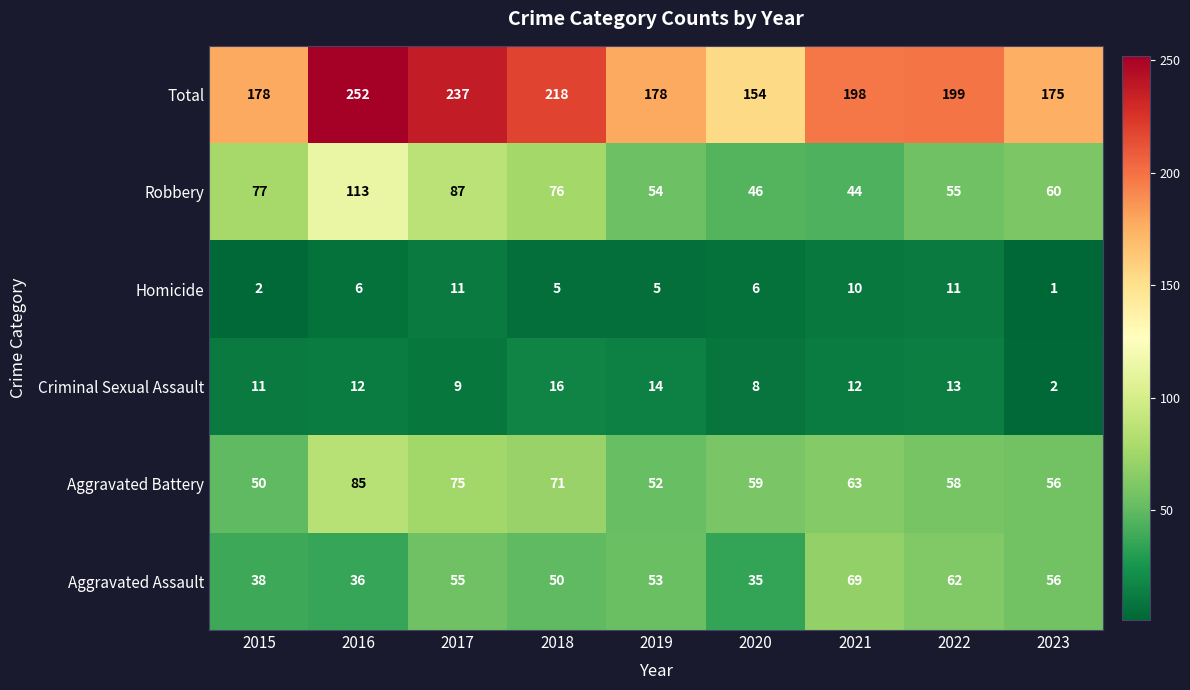

Rank the series at 2015 from lowest to highest value.

Homicide, Criminal Sexual Assault, Aggravated Assault, Aggravated Battery, Robbery, Total